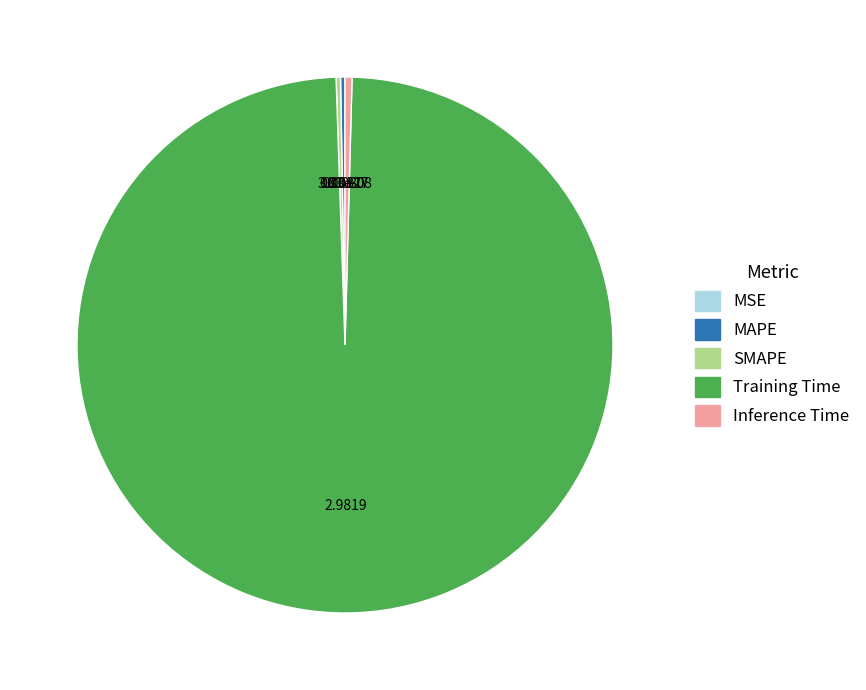

Which slice is the largest?

Training Time